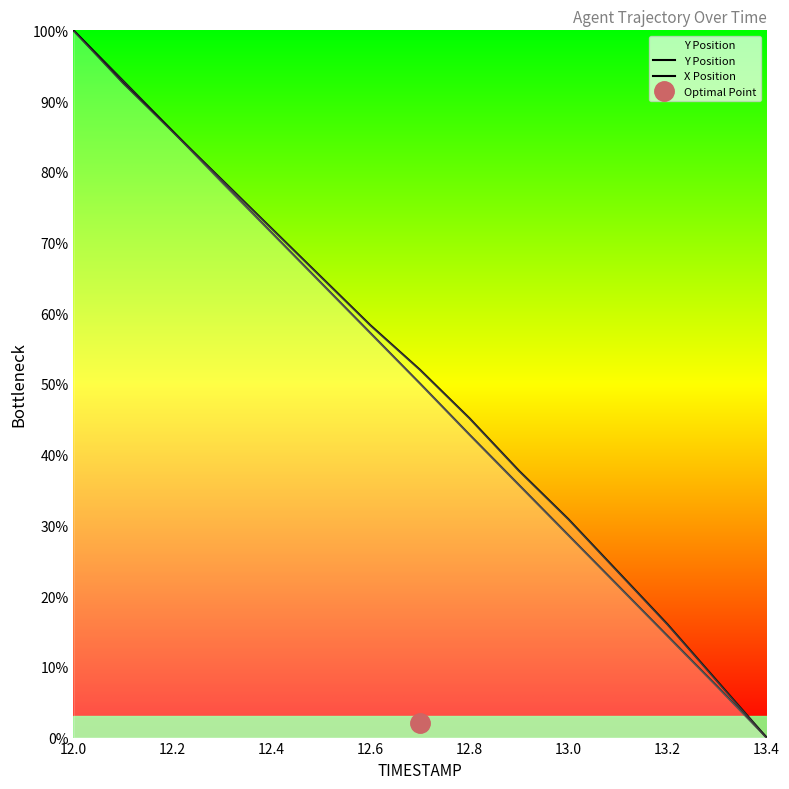

Which series has the largest range (max minus min)?

Y Position